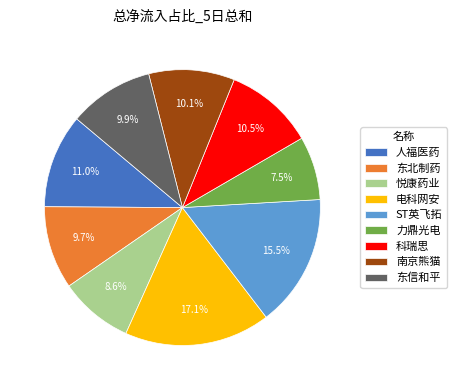

Which slice is the largest?

电科网安